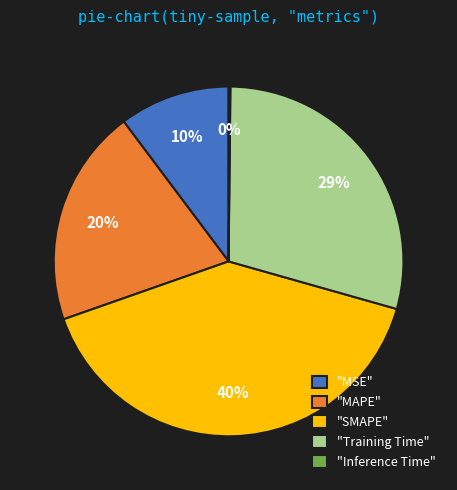

Approximately how many times larger is the value at "MAPE" compared to "SMAPE"?

0.5